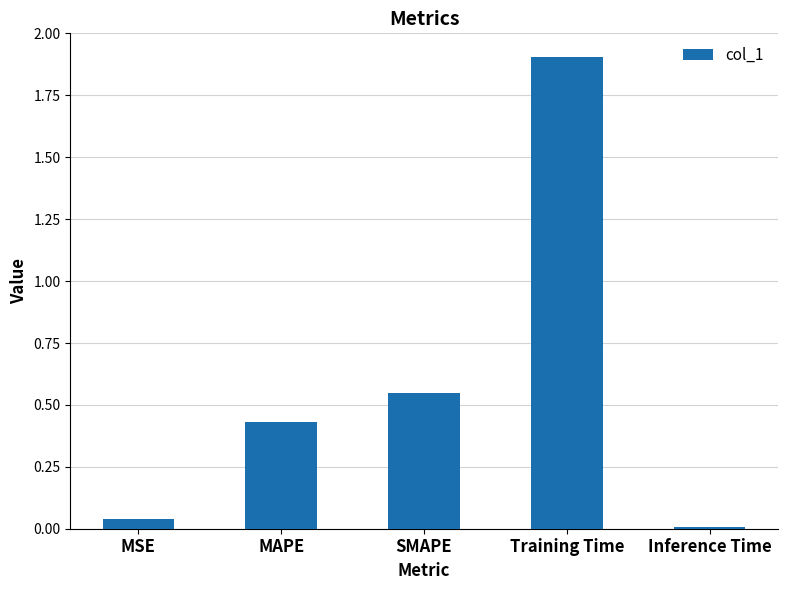

At which category does the chart reach its peak across all series?

Training Time